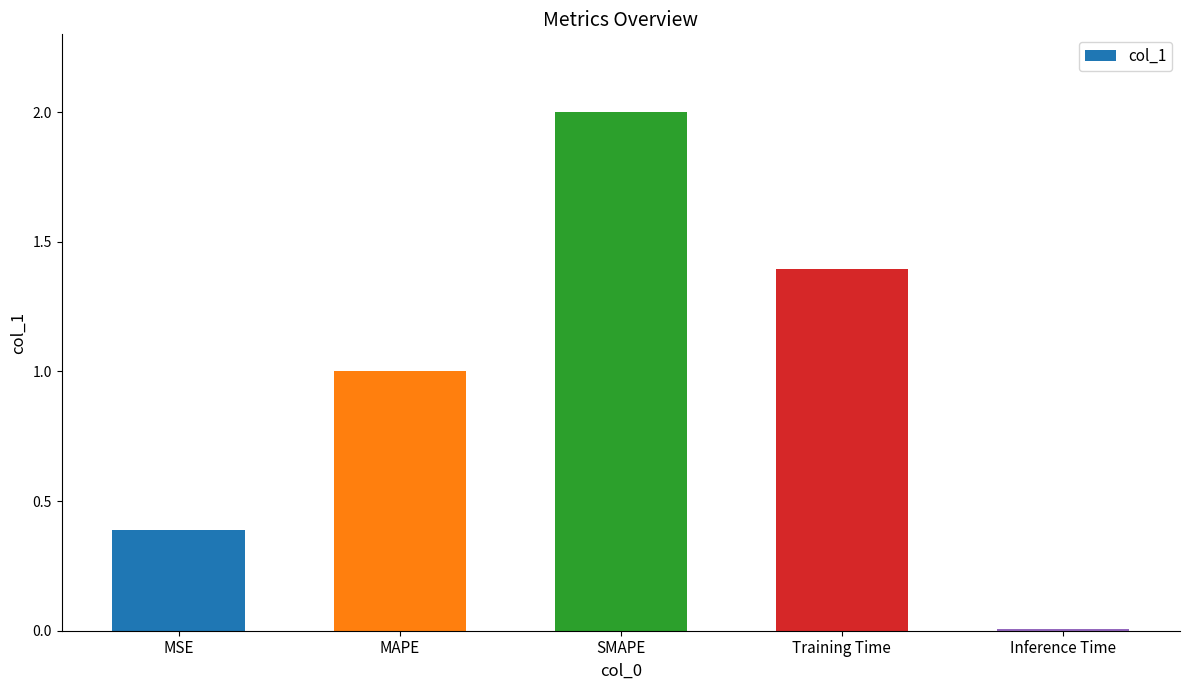

At which label is the value closest to 1?

MAPE